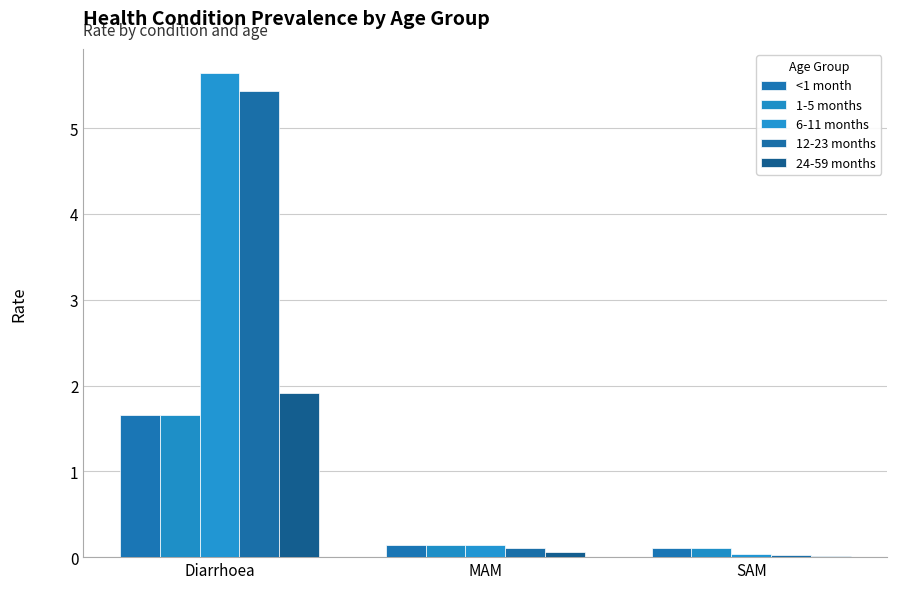

How many data points does each series have?

3